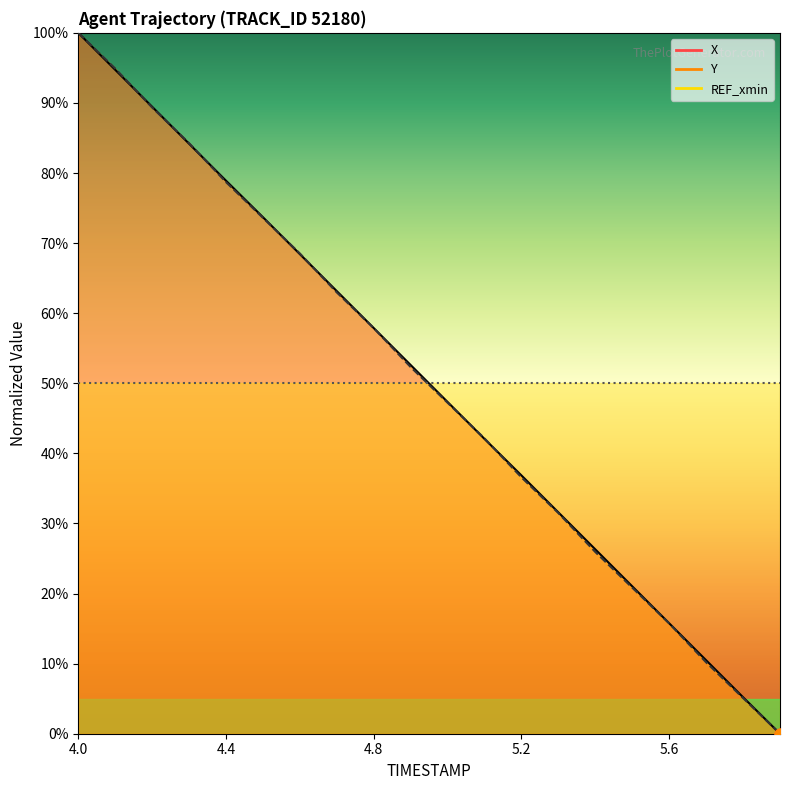

Is the value of X_line at 16 greater than the value of REF_xmin_line at 5.2?

No